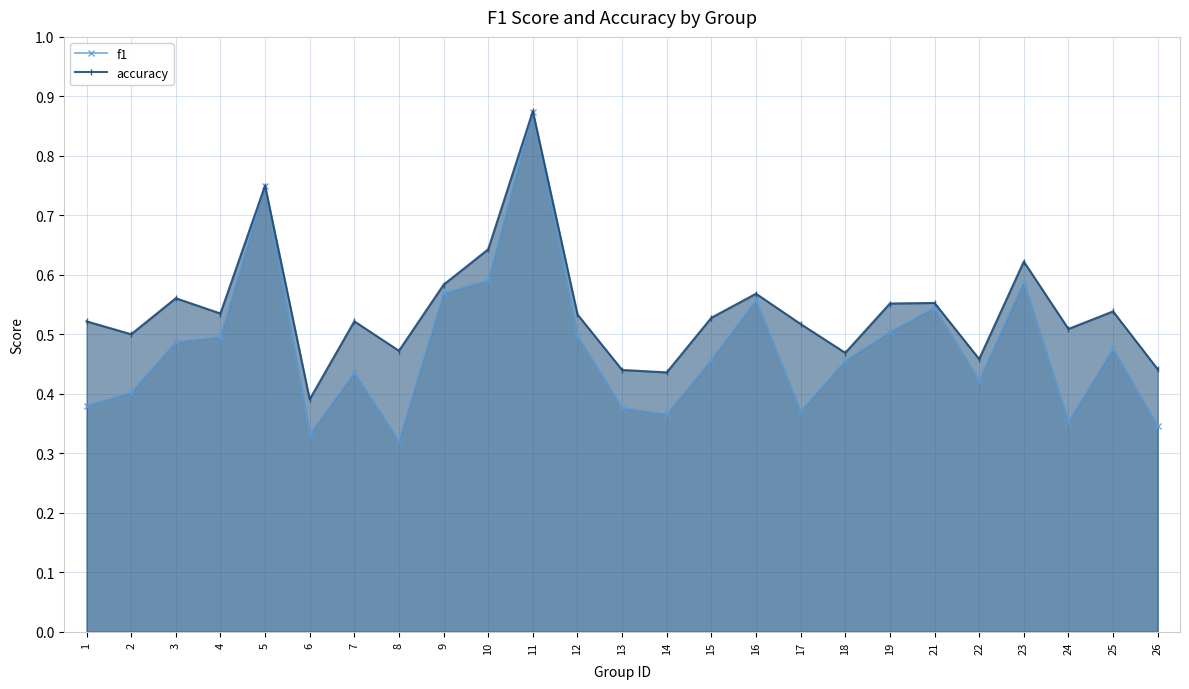

Reading left to right, what are all the values shown in this chart?

f1: 0.4	0.4	0.5	0.5	0.7	0.3	0.4	0.3	0.6	0.6	0.9	0.5	0.4	0.4	0.5	0.6	0.4	0.5	0.5	0.5	0.4	0.6	0.4	0.5	0.3
accuracy: 0.5	0.5	0.6	0.5	0.8	0.4	0.5	0.5	0.6	0.6	0.9	0.5	0.4	0.4	0.5	0.6	0.5	0.5	0.6	0.6	0.5	0.6	0.5	0.5	0.4